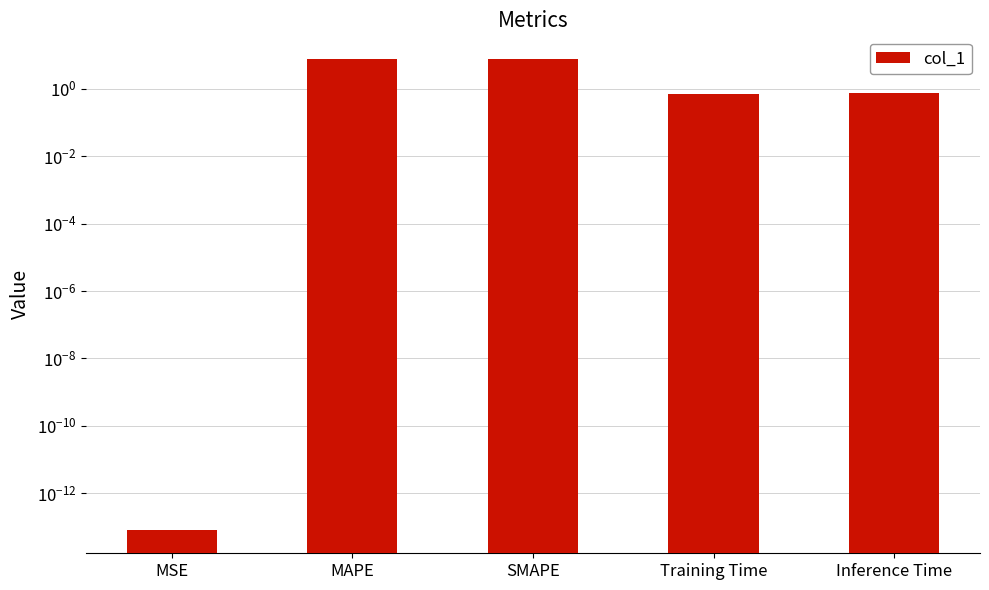

How many bars are there in total?

5